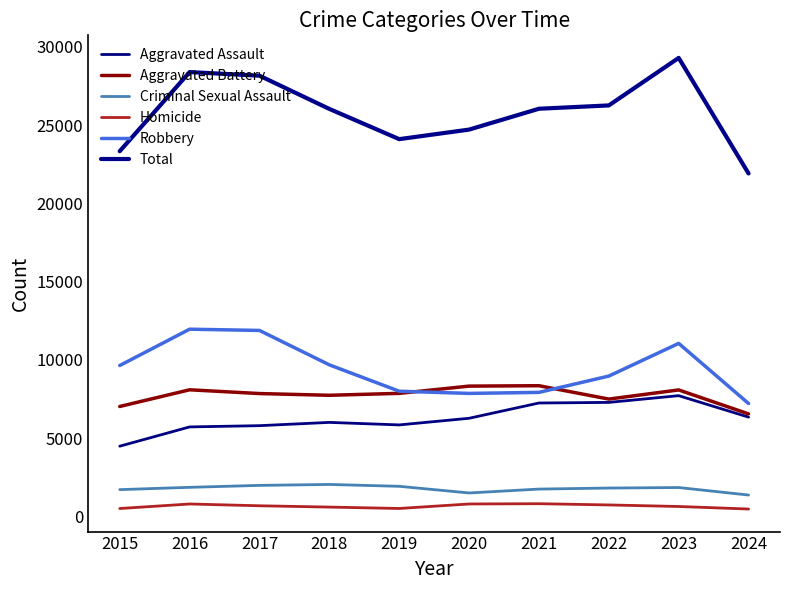

Reading left to right, what are all the values shown in this chart?

Aggravated Assault: 4480	5713	5793	6002	5841	6265	7242	7280	7710	6339
Aggravated Battery: 7019	8086	7845	7735	7858	8321	8347	7492	8077	6545
Criminal Sexual Assault: 1704	1851	1975	2035	1916	1491	1739	1805	1838	1358
Homicide: 496	786	672	588	499	787	804	725	626	464
Robbery: 9638	11960	11880	9681	7995	7855	7920	8963	11052	7209
Total: 23337	28396	28165	26041	24109	24719	26052	26265	29303	21915